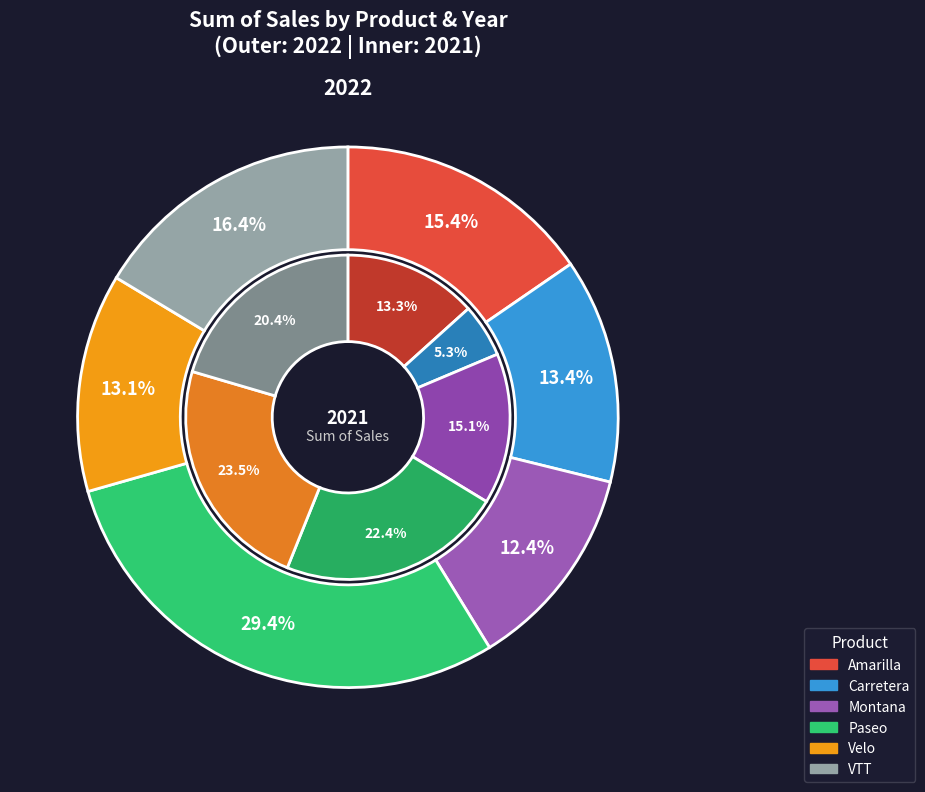

The Velo slice represents 33% of the pie. True or false?

False